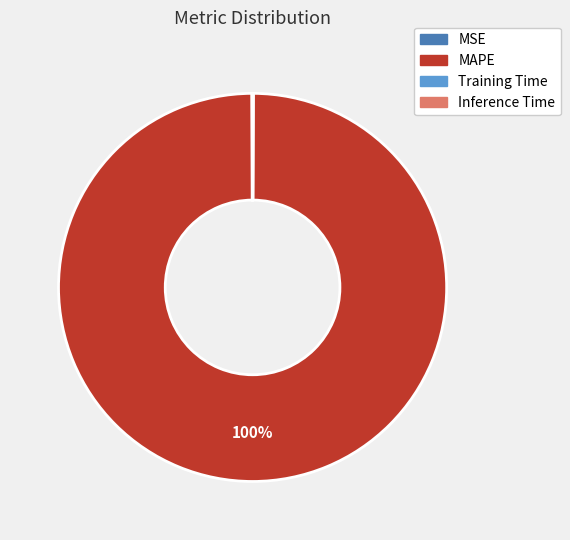

Does any single category account for the majority?

Yes